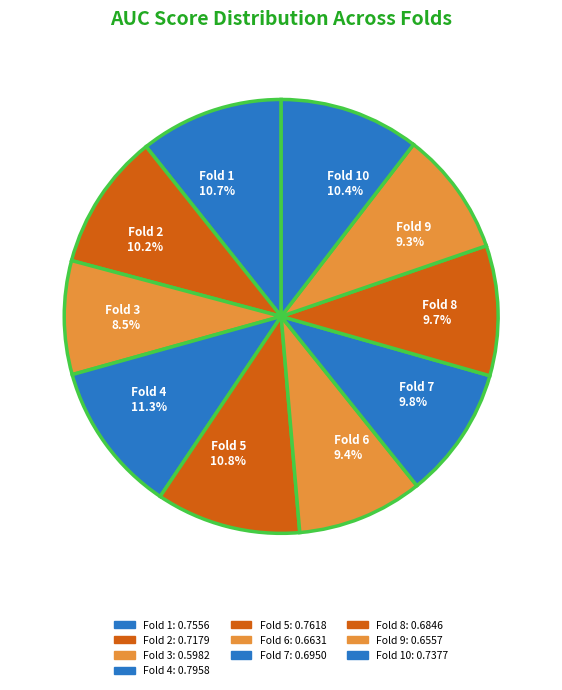

What percentage do Fold 9 and Fold 6 together represent?

18.7%